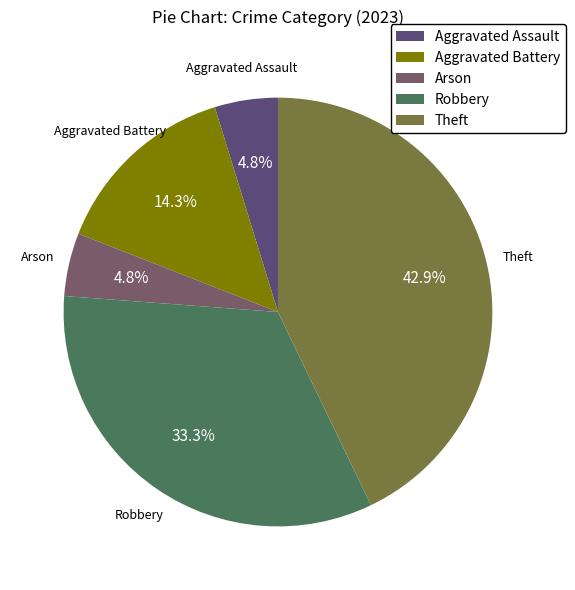

Does Theft represent more than half of the total?

No